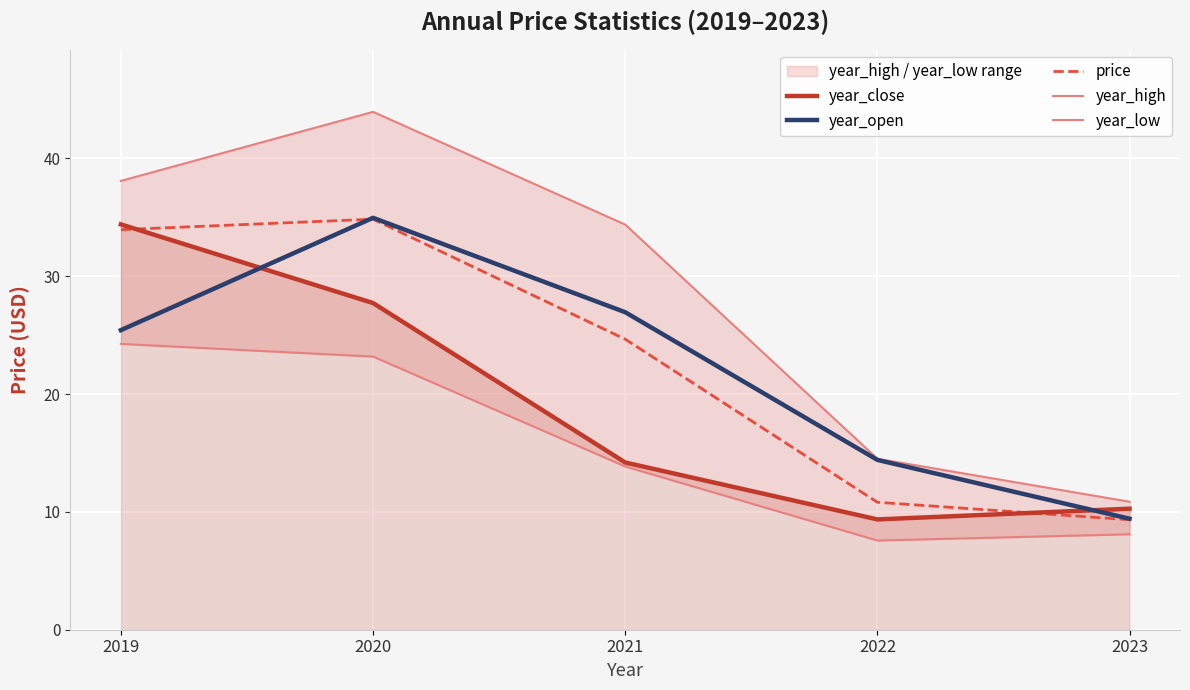

Which category has the lowest value in the year_close series?

2022